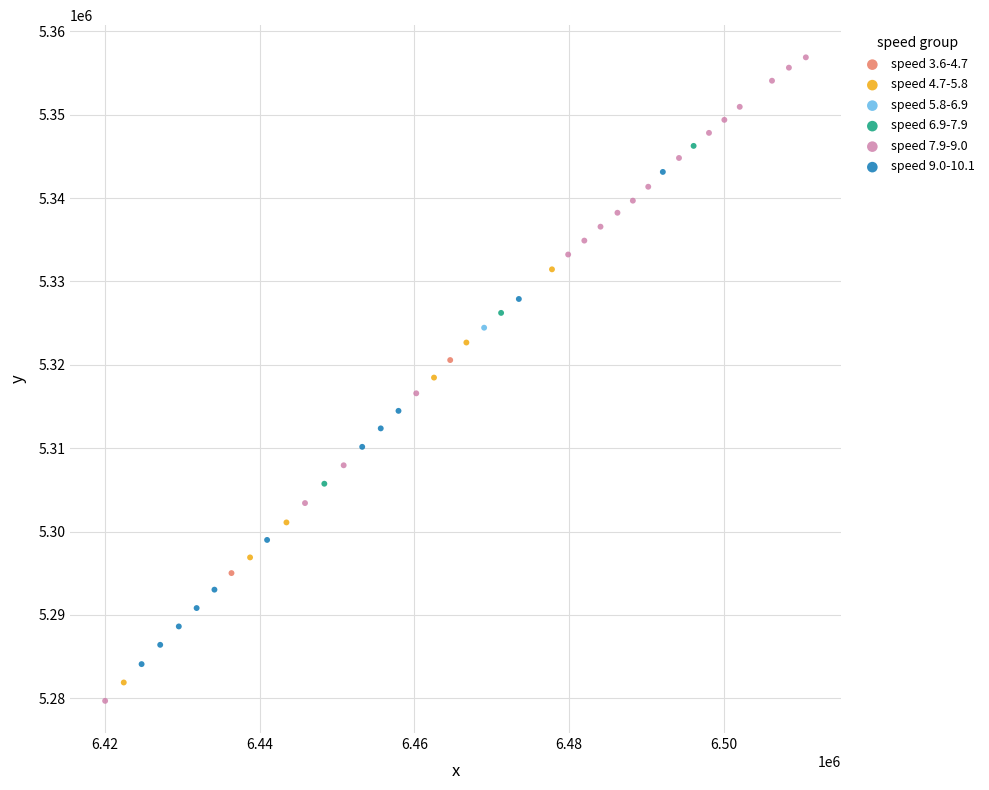

What are all the series names shown in the legend?

speed 3.6-4.7, speed 4.7-5.8, speed 5.8-6.9, speed 6.9-7.9, speed 7.9-9.0, speed 9.0-10.1